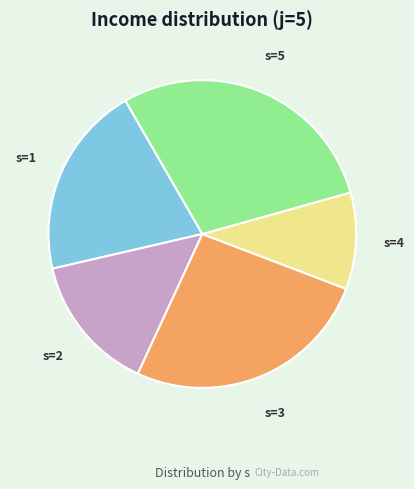

Approximately how many times larger is the value at s=3 compared to s=2?

1.8